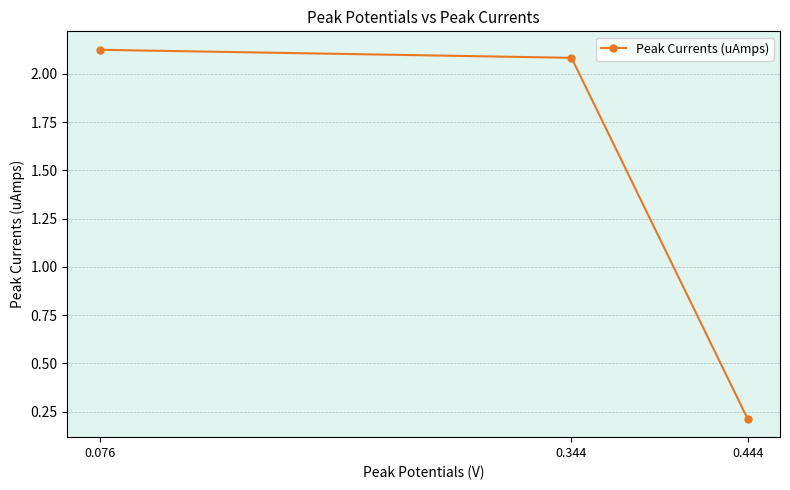

At which category does the chart reach its peak across all series?

0.076